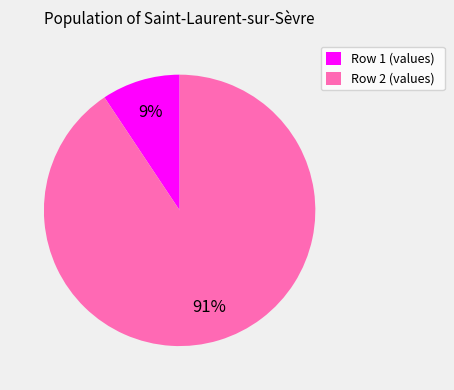

Count the number of slices in the pie.

2